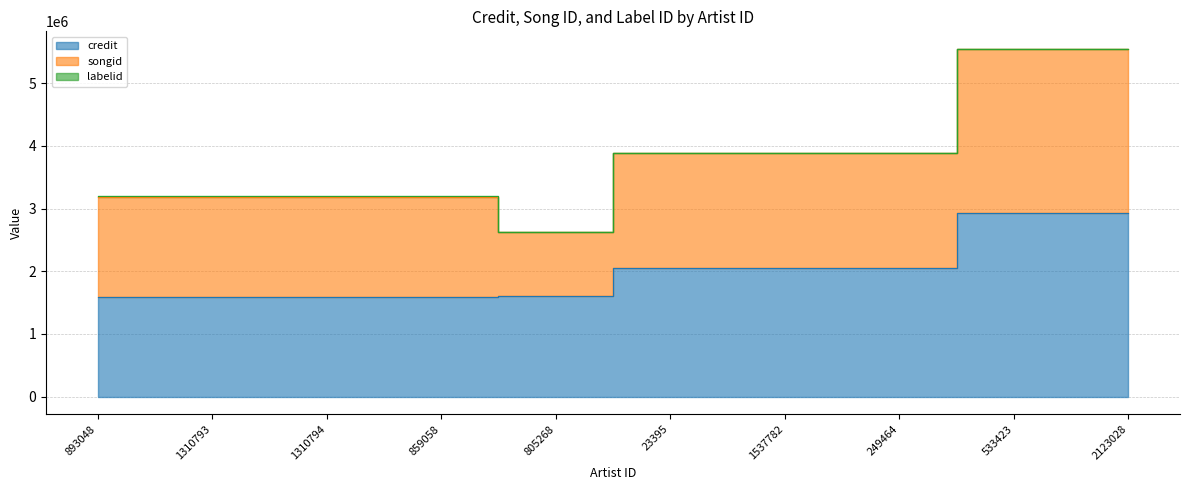

True or false: songid and labelid intersect in this chart.

False